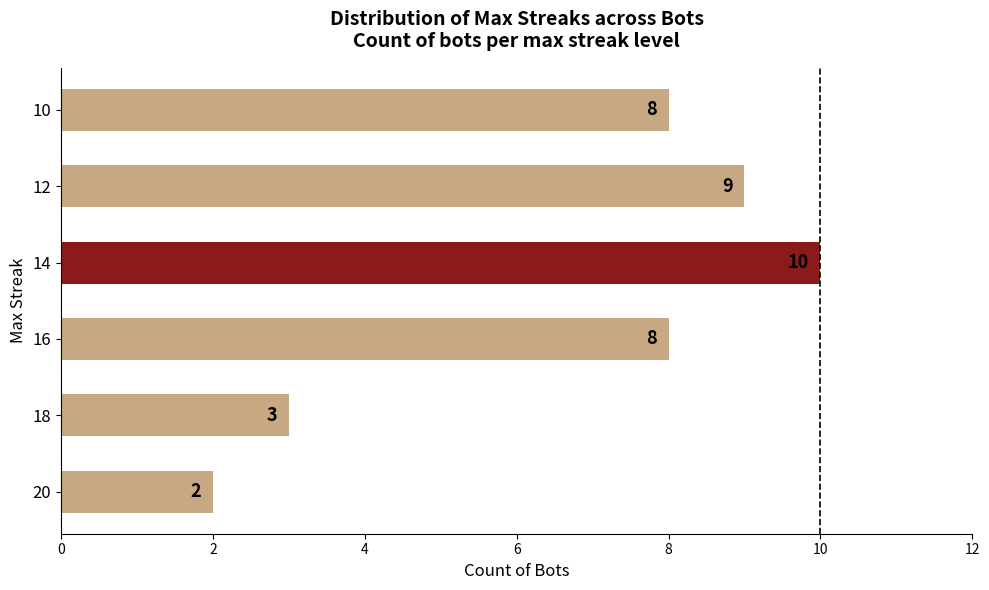

How many data points does each series have?

6